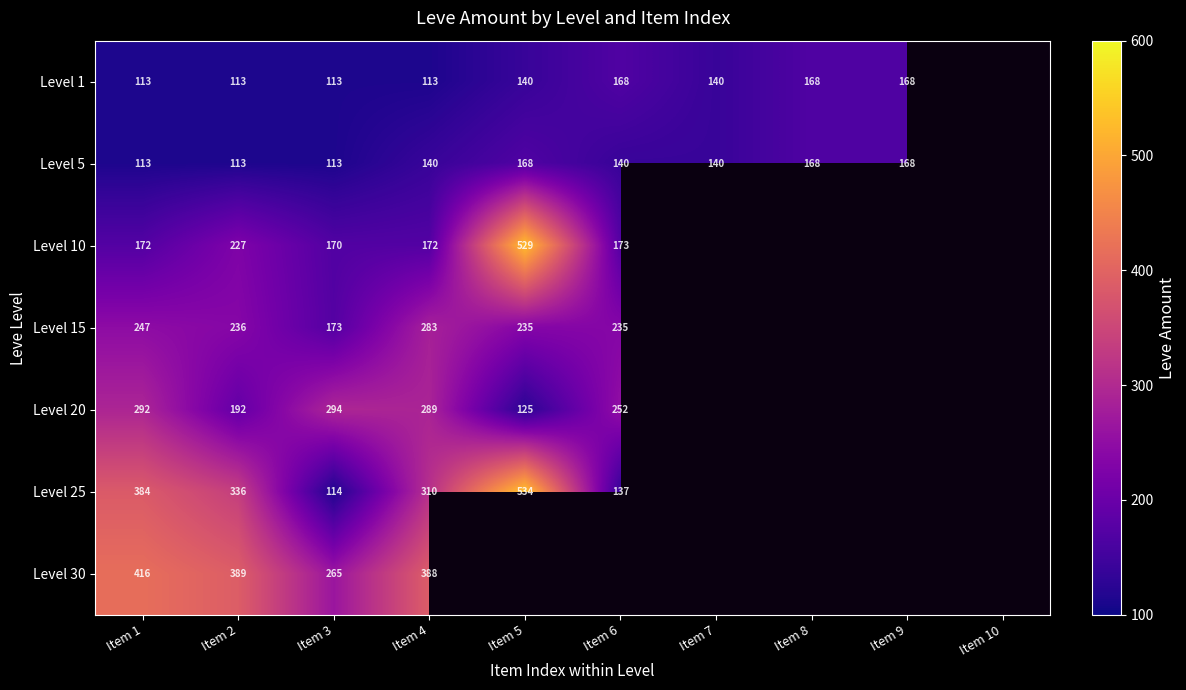

Which series changed the most between Item 1 and Item 3?

Level 25